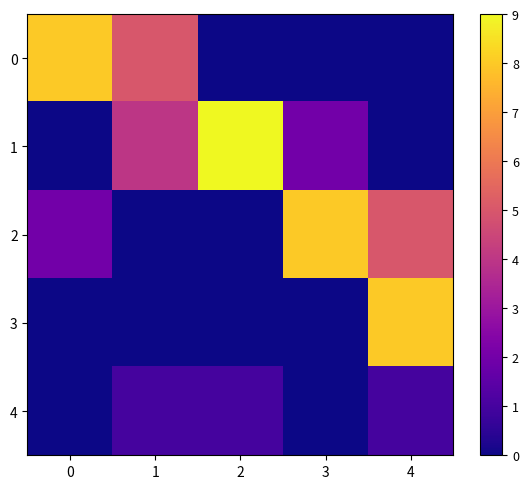

At which category is the sum across all series the highest?

4